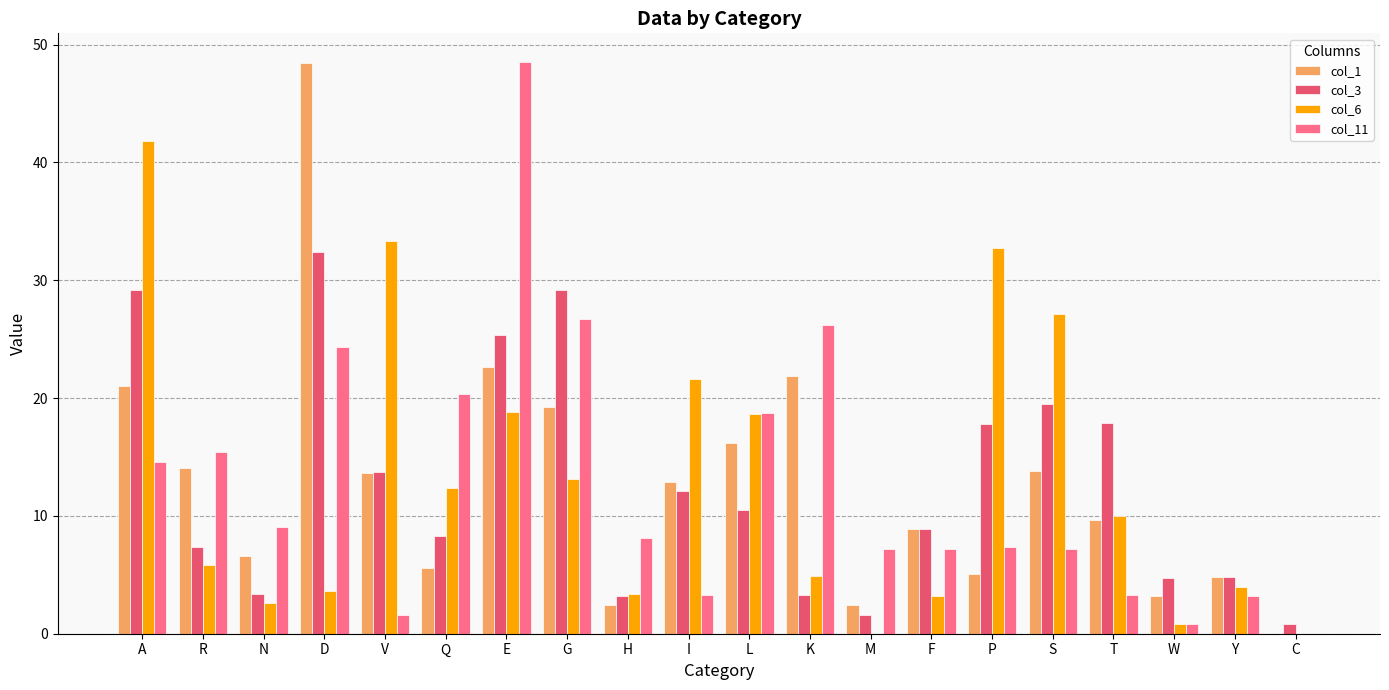

What is the sum of all col_1 values?

252.2